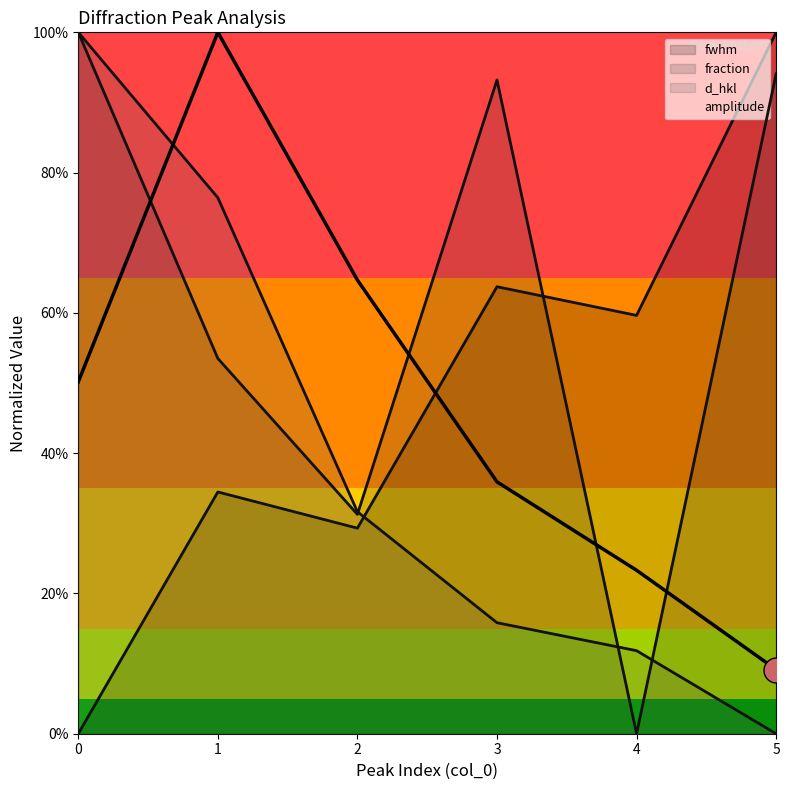

Reading left to right, transcribe all the data shown in this chart.

fwhm: 0=0.0	1=0.3	2=0.3	3=0.6	4=0.6	5=1.0
amplitude: 0=0.5	1=1.0	2=0.6	3=0.4	4=0.2	5=0.1
fraction: 0=1.0	1=0.5	2=0.3	3=0.9	4=0.0	5=0.9
d_hkl: 0=1.0	1=0.8	2=0.3	3=0.2	4=0.1	5=0.0